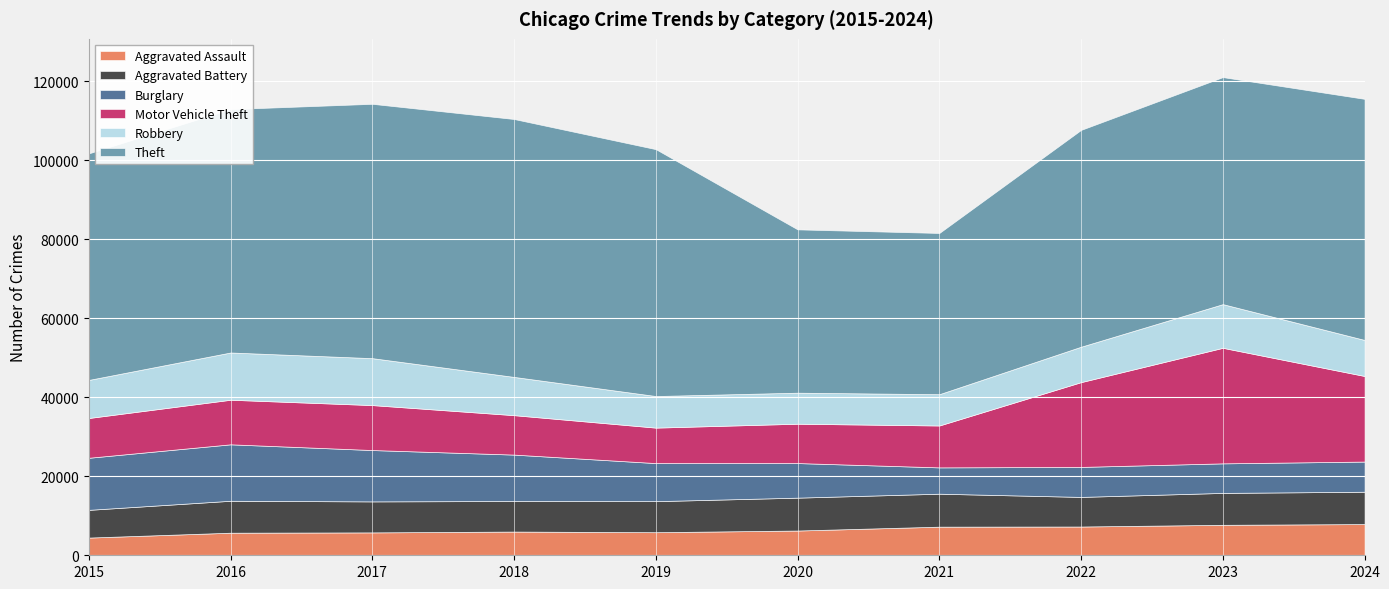

Rank the categories by Burglary value from highest to lowest.

2016, 2015, 2017, 2018, 2019, 2020, 2024, 2022, 2023, 2021